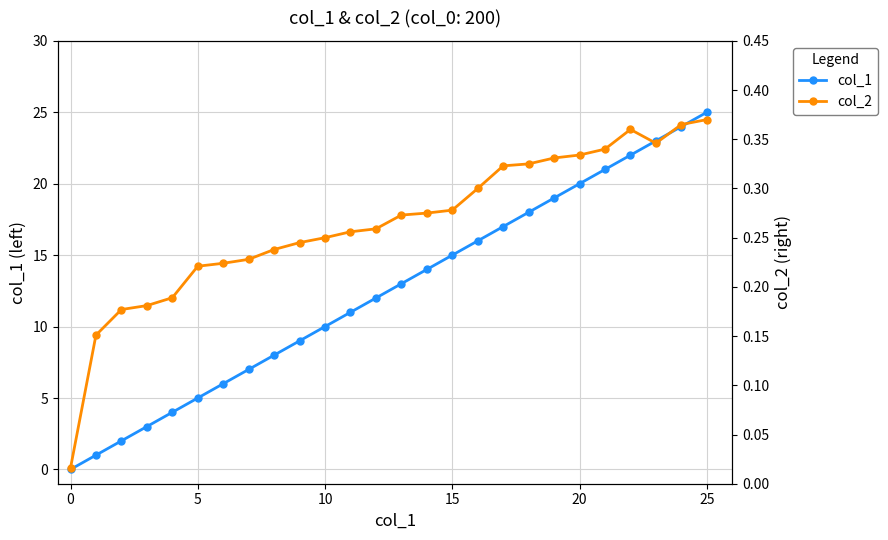

At how many categories does at least one series exceed 0?

26